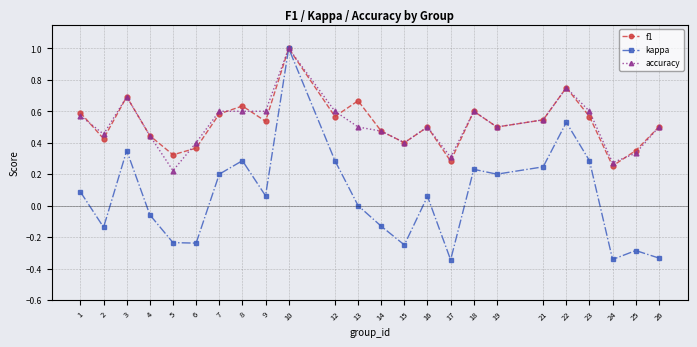

At which category does accuracy reach its first local peak?

3